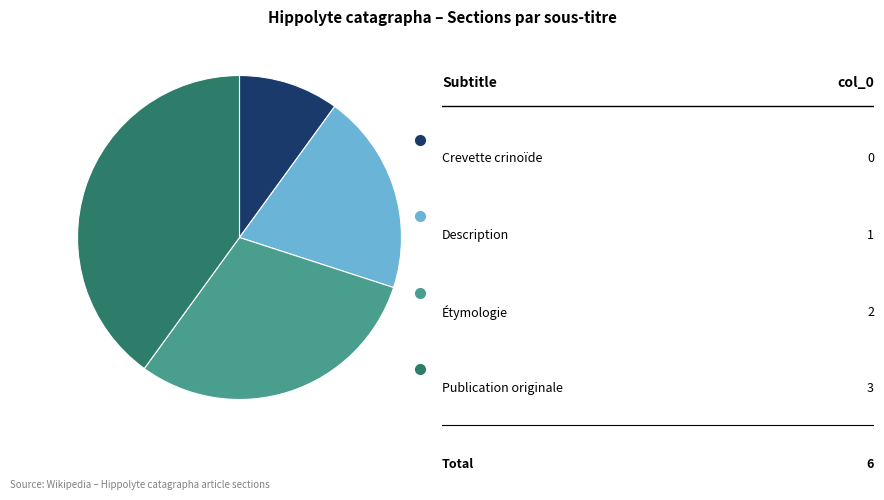

Is there any slice that represents more than half of the pie?

No